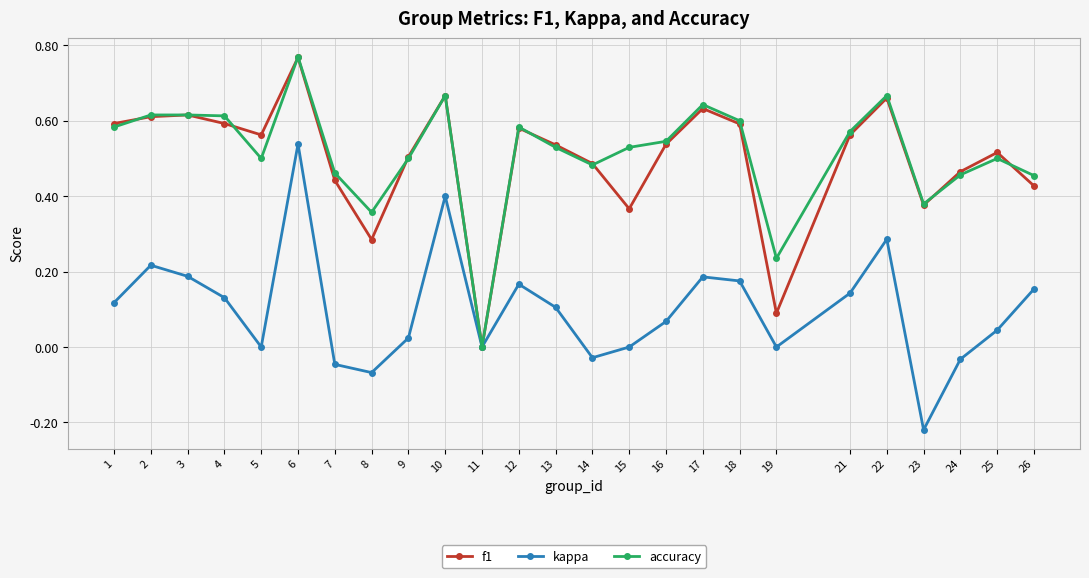

True or false: f1 has more than 2 points higher than both neighbors.

True